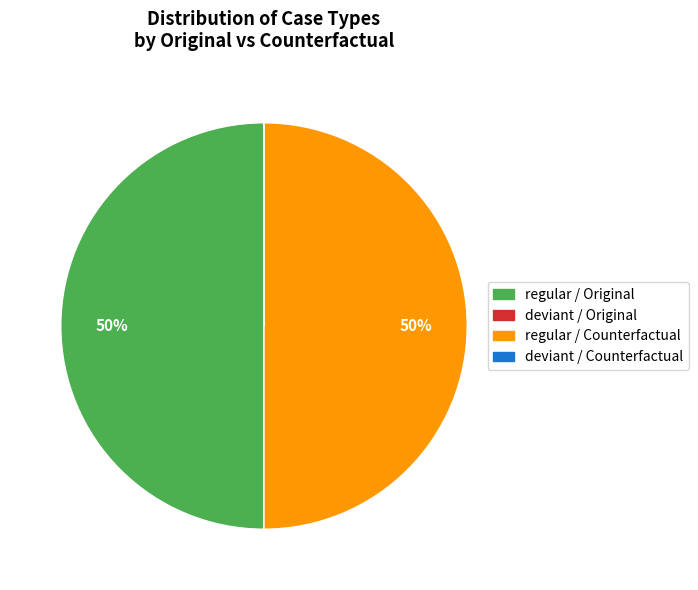

To the nearest percent, what is the average slice percentage?

25%